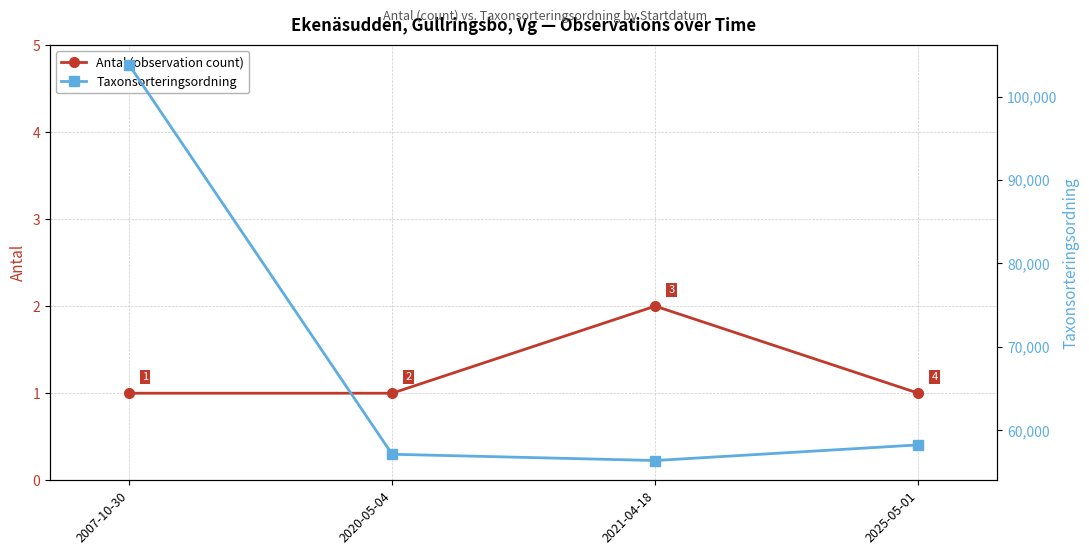

What is the smallest value displayed?

1